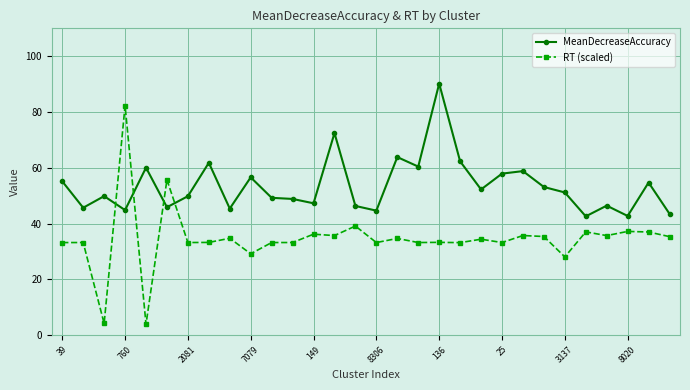

What is the minimum value shown in the chart?

3.9